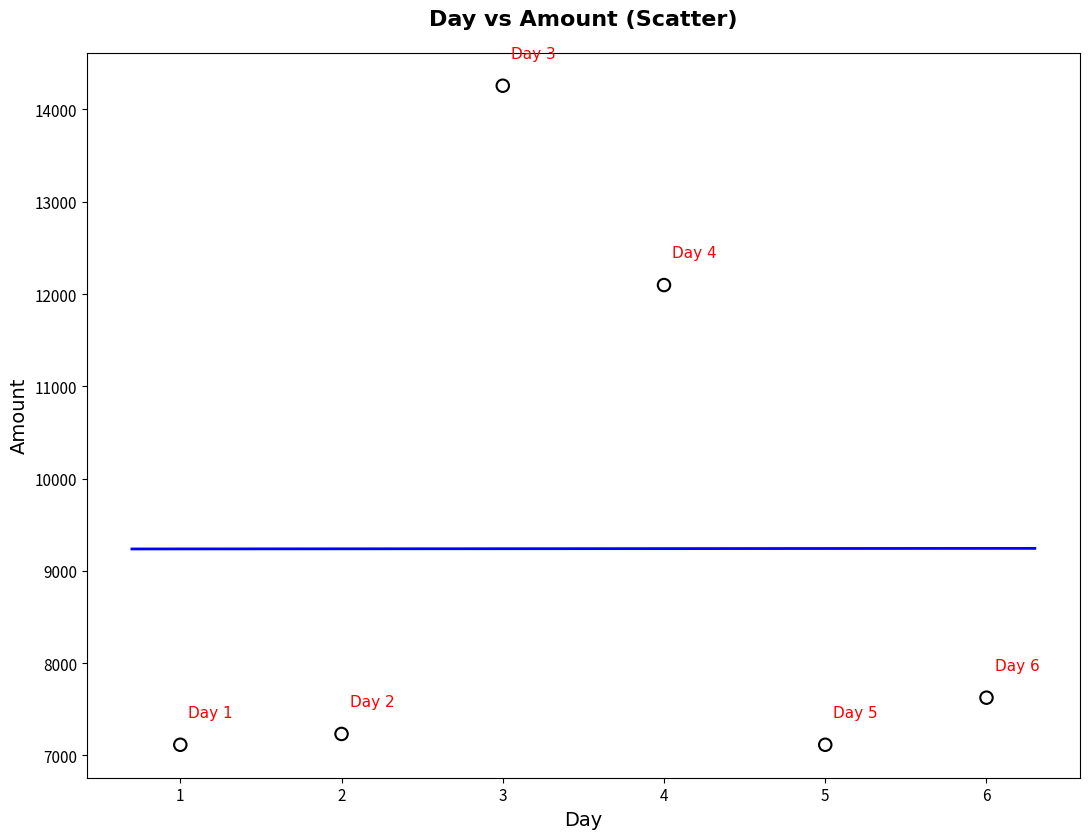

What Y value in the scatter plot is closest to 10686?

12097.1